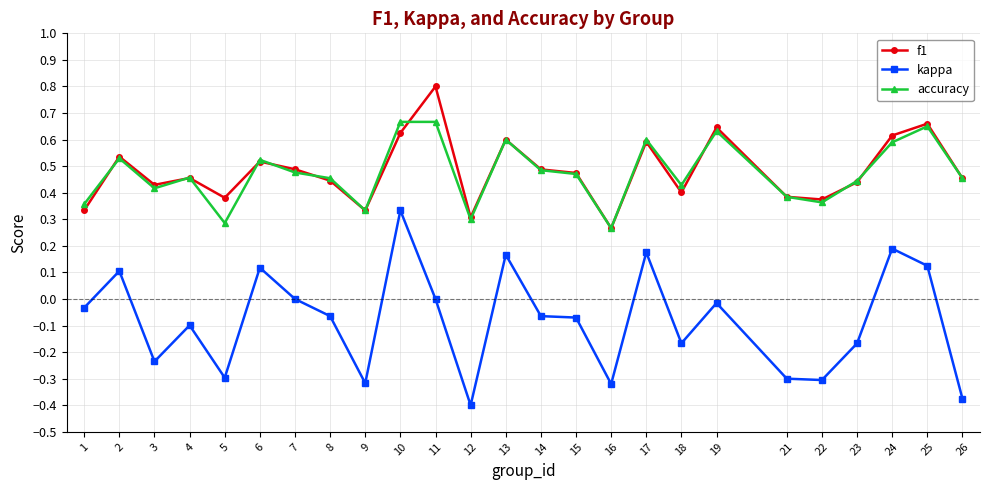

Is this an area chart (filled region under the line)?

No